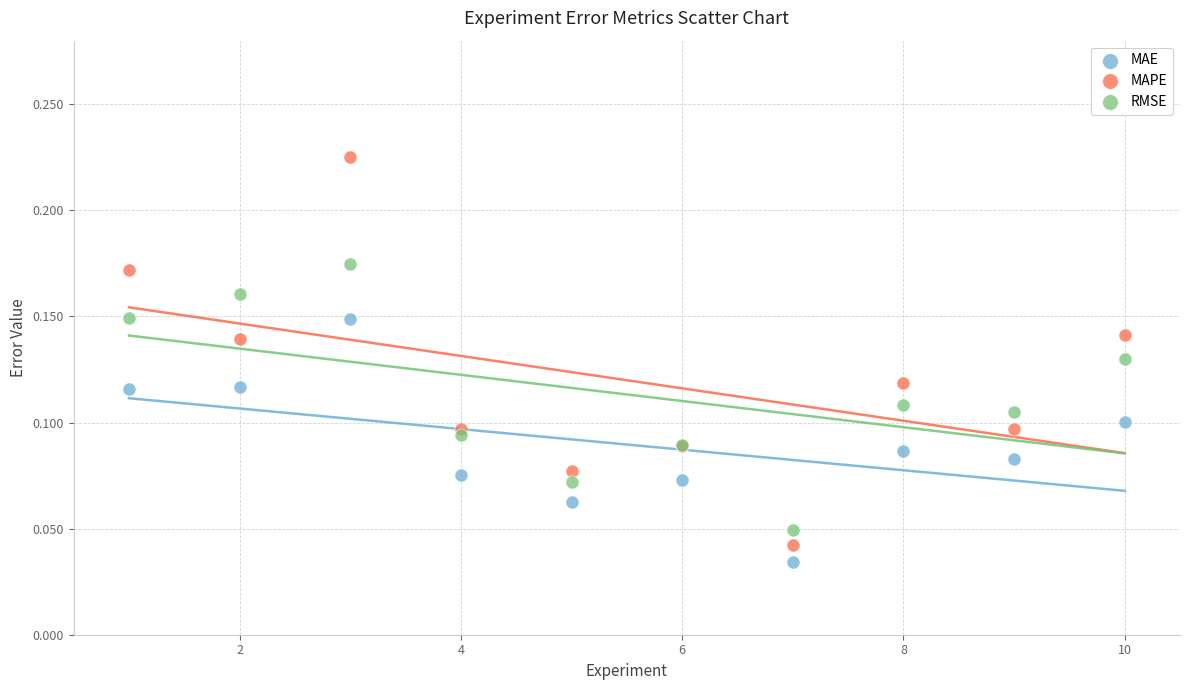

What is the X range (max minus min) for the scatter plot?

9.0